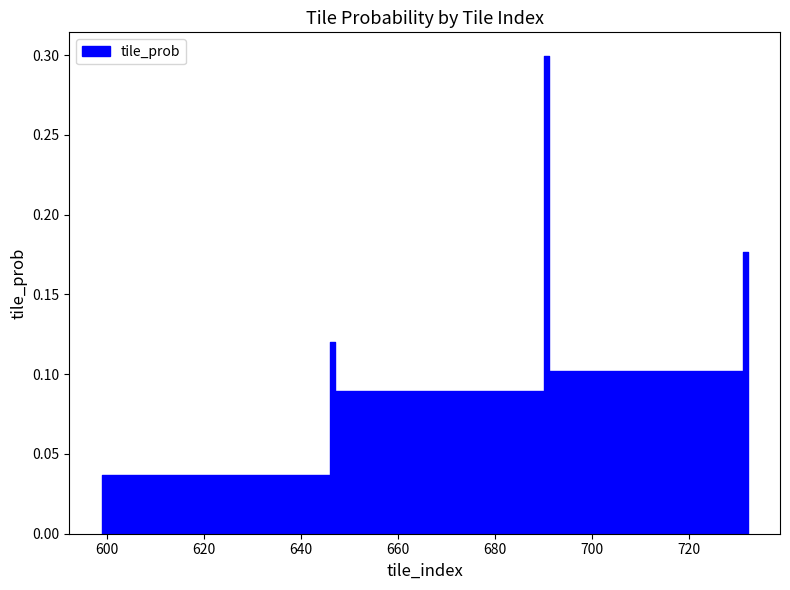

What is the sum of all values?

0.9